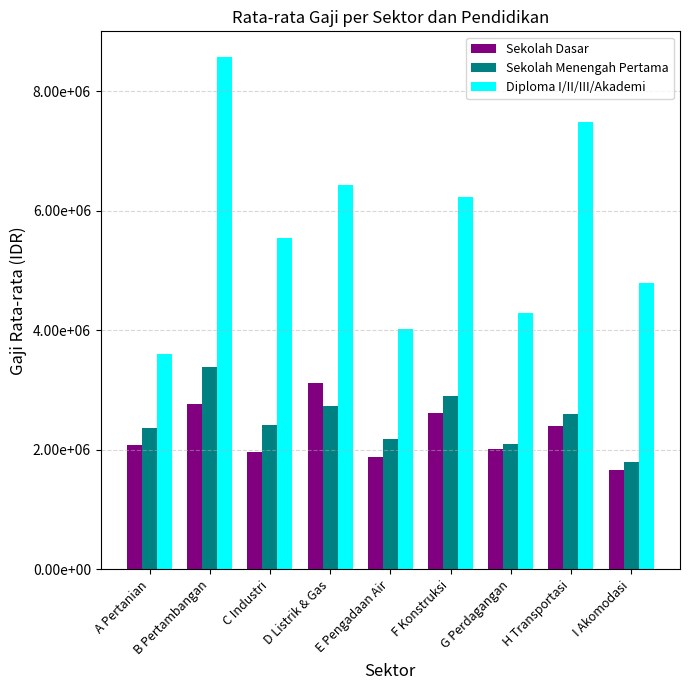

What are all the series names shown in the legend?

Sekolah Dasar, Sekolah Menengah Pertama, Diploma I/II/III/Akademi